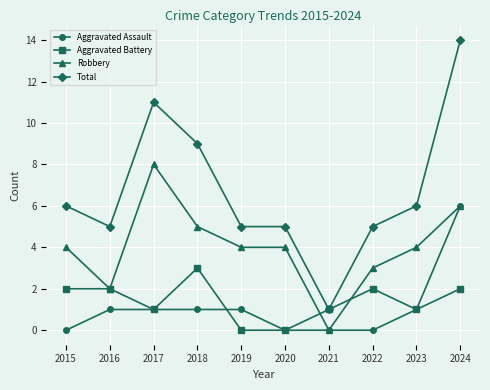

Which series has the largest range (max minus min)?

Total